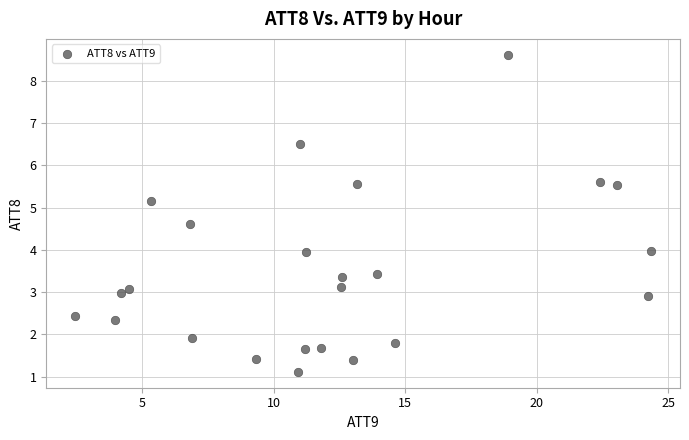

What is the range of Y values (max minus min)?

7.5